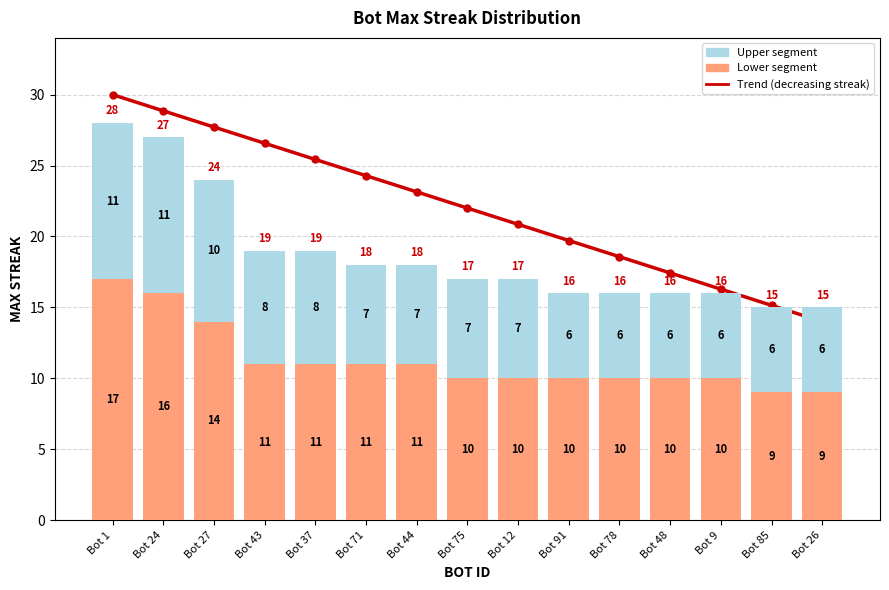

What is the average value of the Upper segment series?

7.5